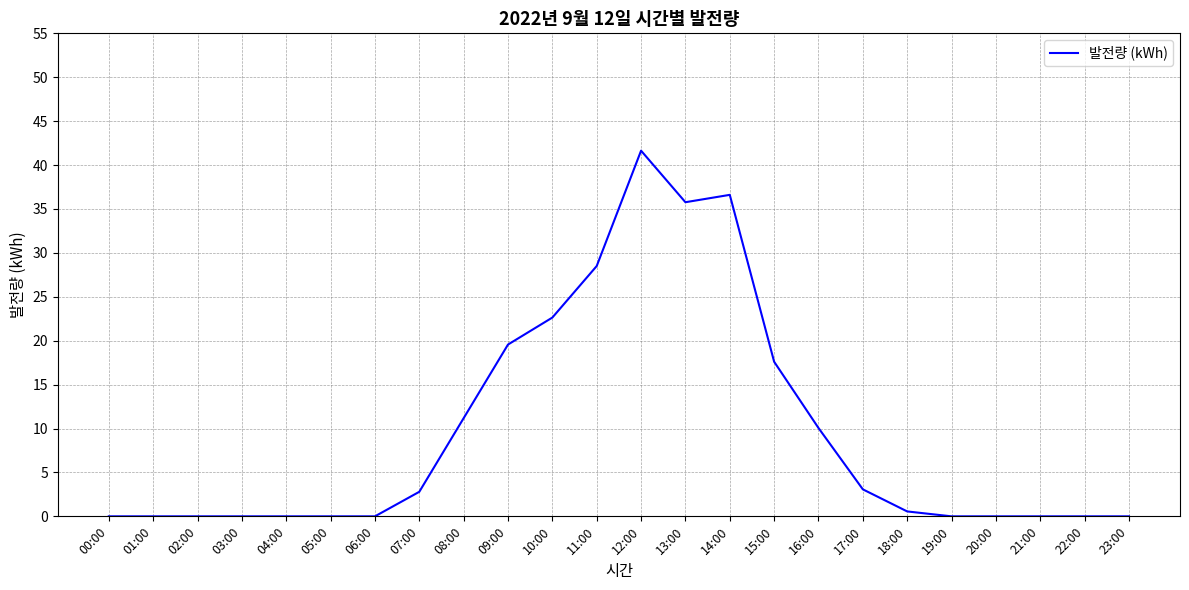

What is the difference between the second highest and minimum values?

36.6